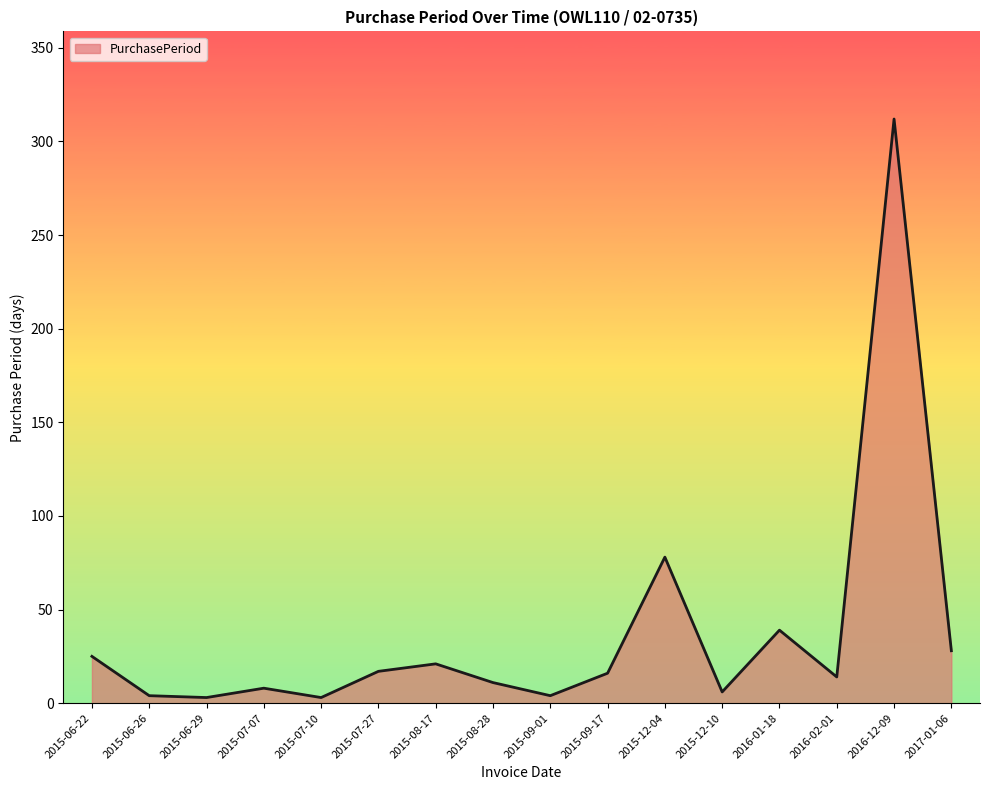

The chart shows a value of 8 at 2015-08-17. True or false?

False